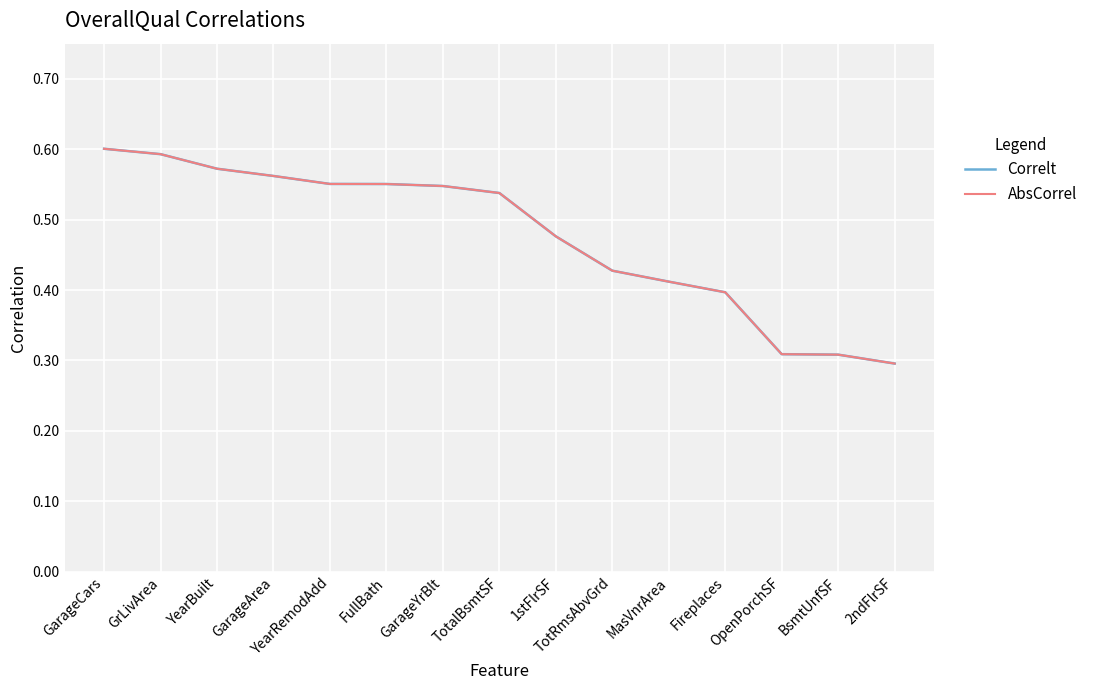

Does the chart display data point markers on the line(s)?

No